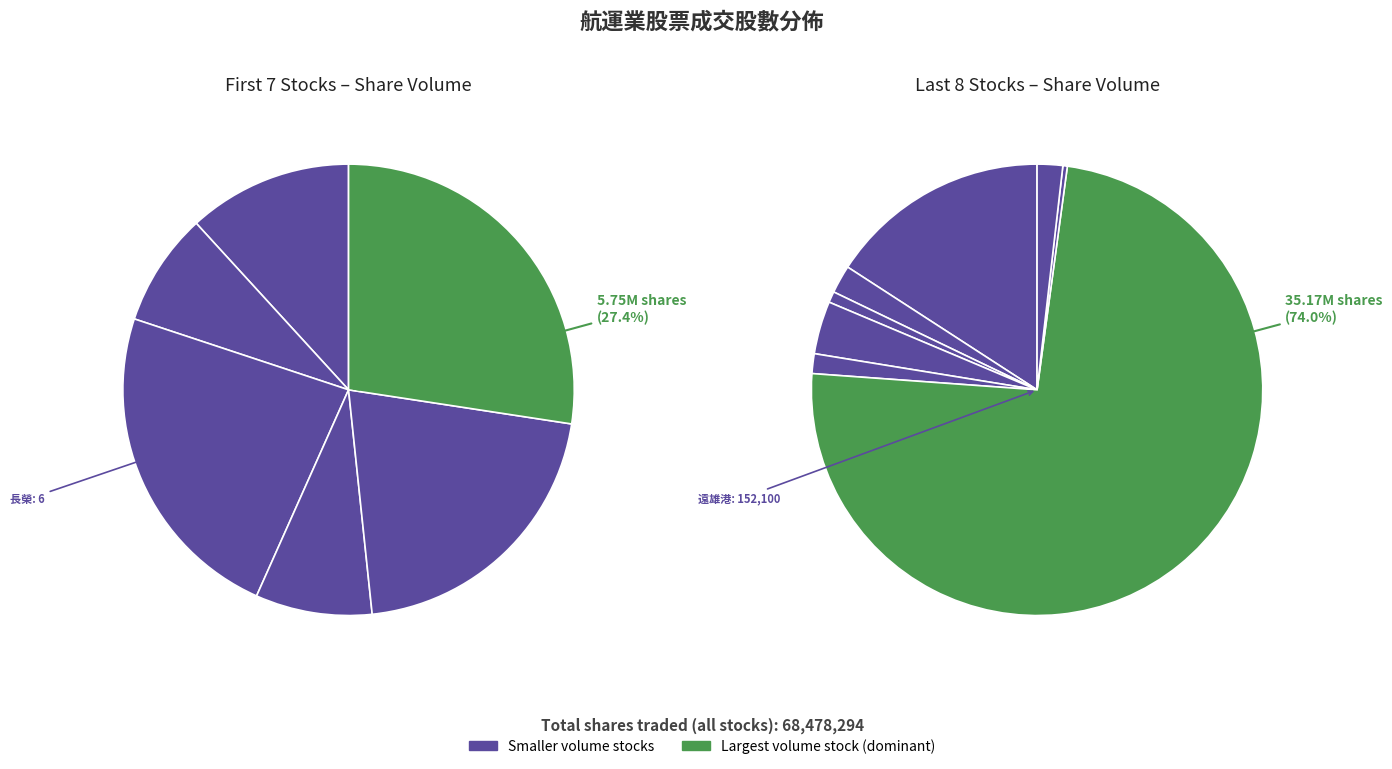

How many slices are in this pie chart?

15